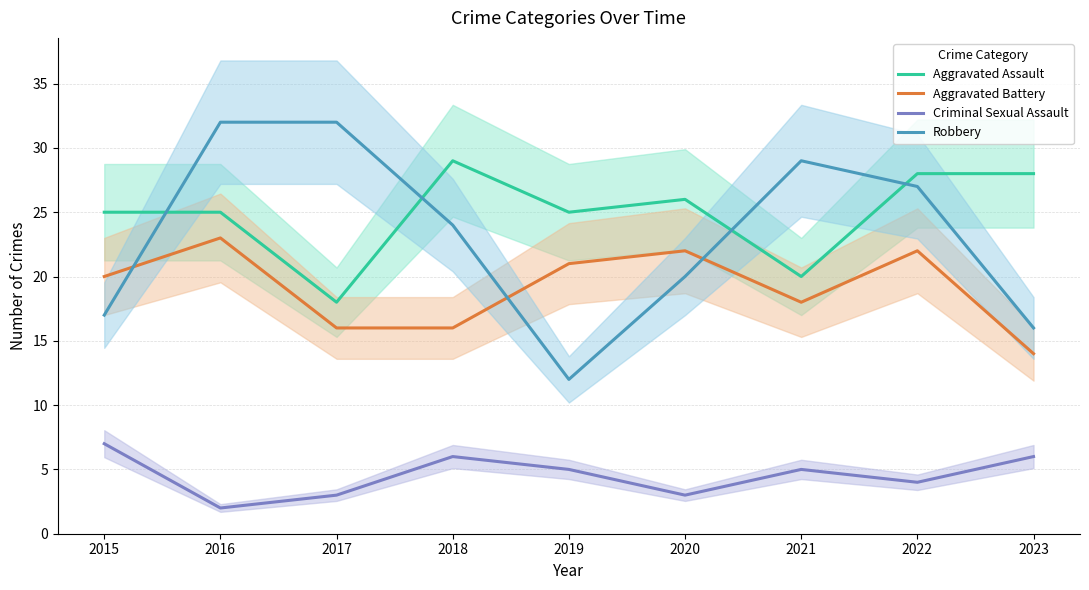

What is the total value across all series at 2022?

81